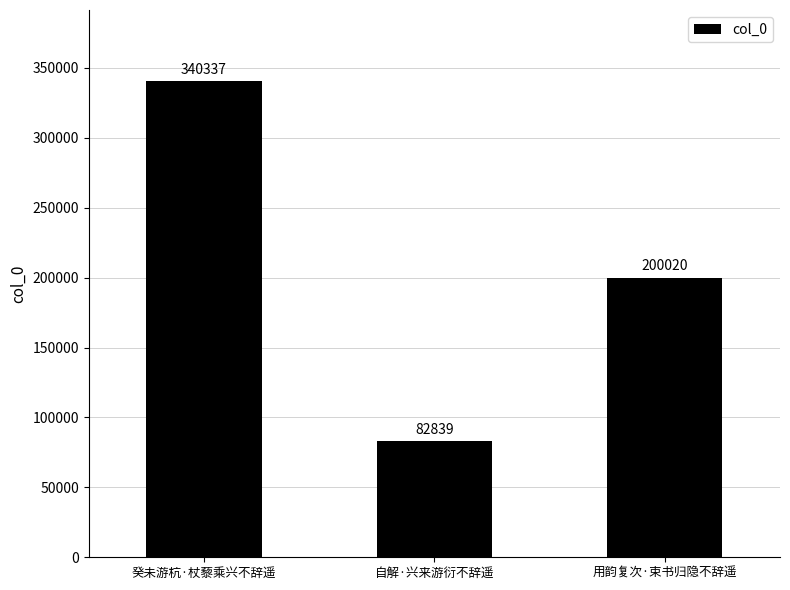

Reading left to right, list all the values displayed in this chart.

癸未游杭·杖藜乘兴不辞遥=340337	自解·兴来游衍不辞遥=82839	用韵复次·束书归隐不辞遥=200020